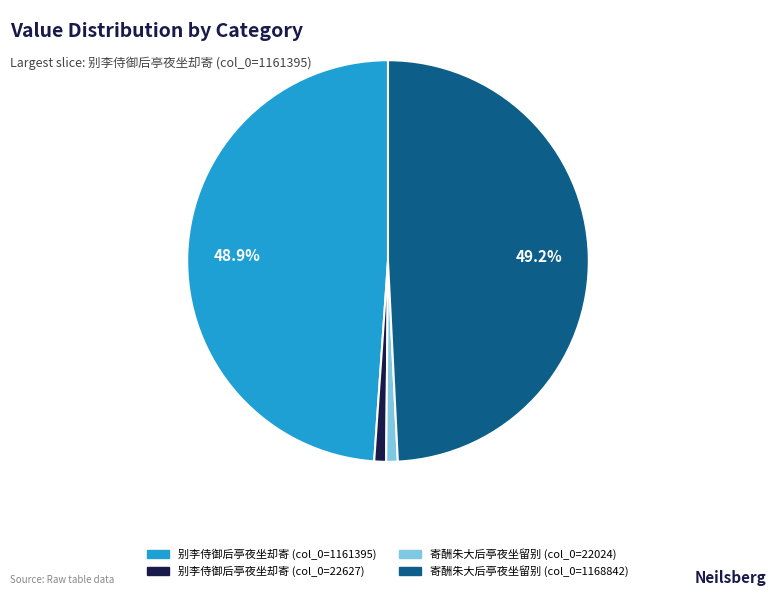

What is the total percentage of 寄酬朱大后亭夜坐留别 (col_0=1168842) and 别李侍御后亭夜坐却寄 (col_0=1161395)?

98.1%